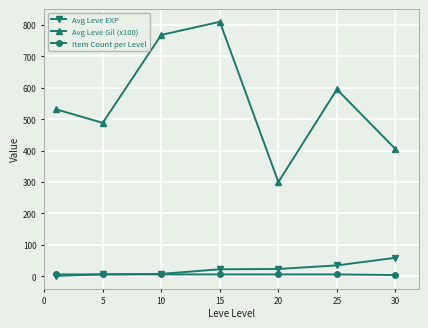

True or false: Item Count per Level and Avg Leve Gil (x100) intersect in this chart.

False